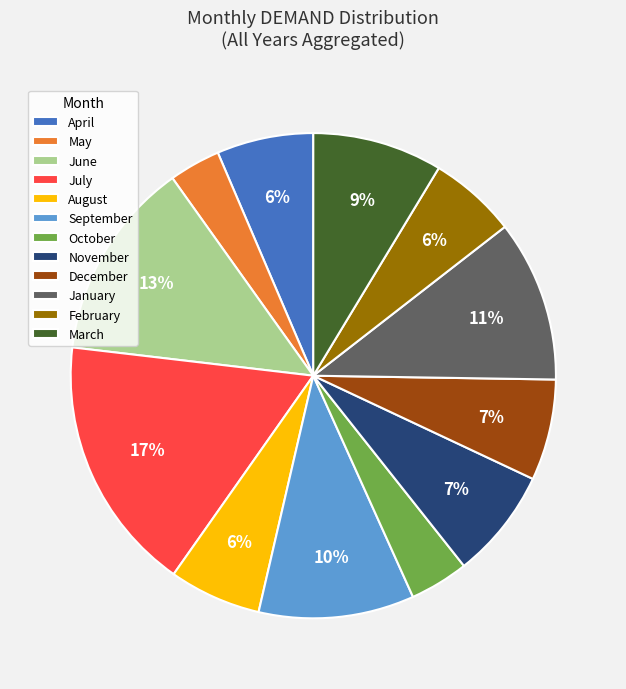

Which category has the biggest portion of the pie?

July